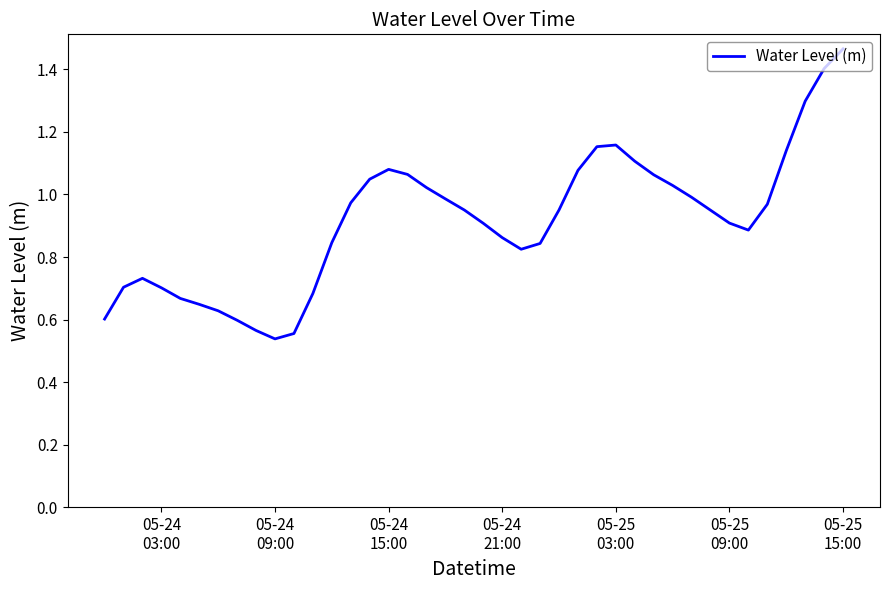

Is this an area chart (filled region under the line)?

No